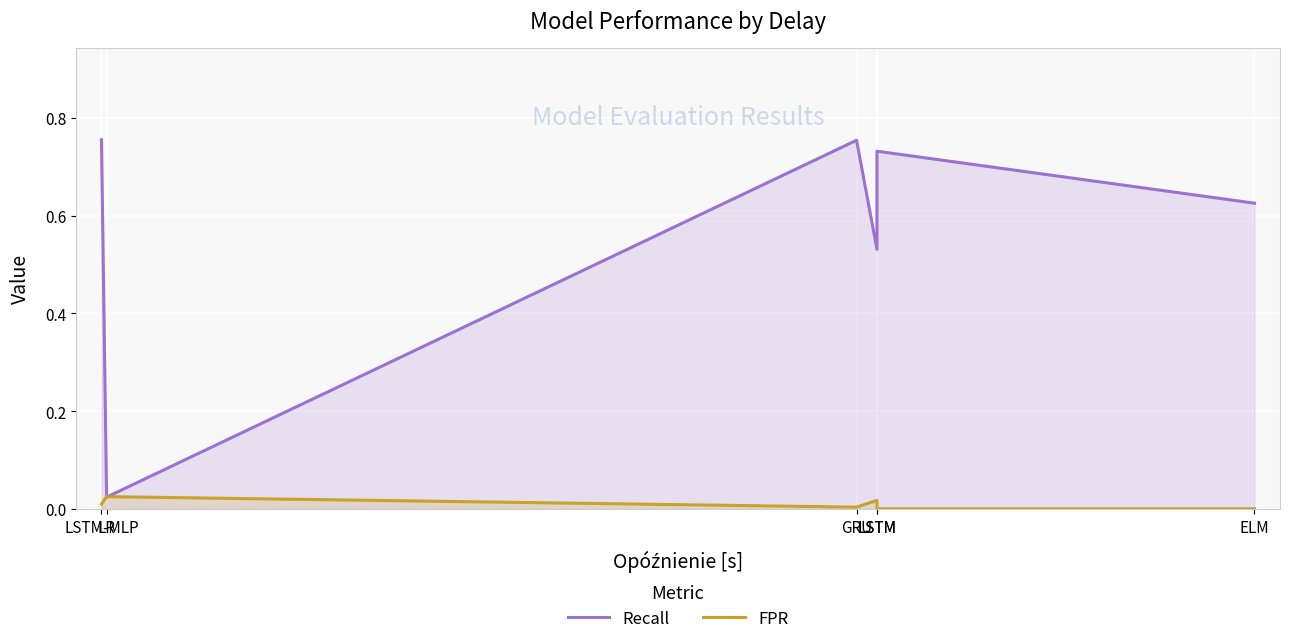

What is the total value across all series at GRU?

0.8